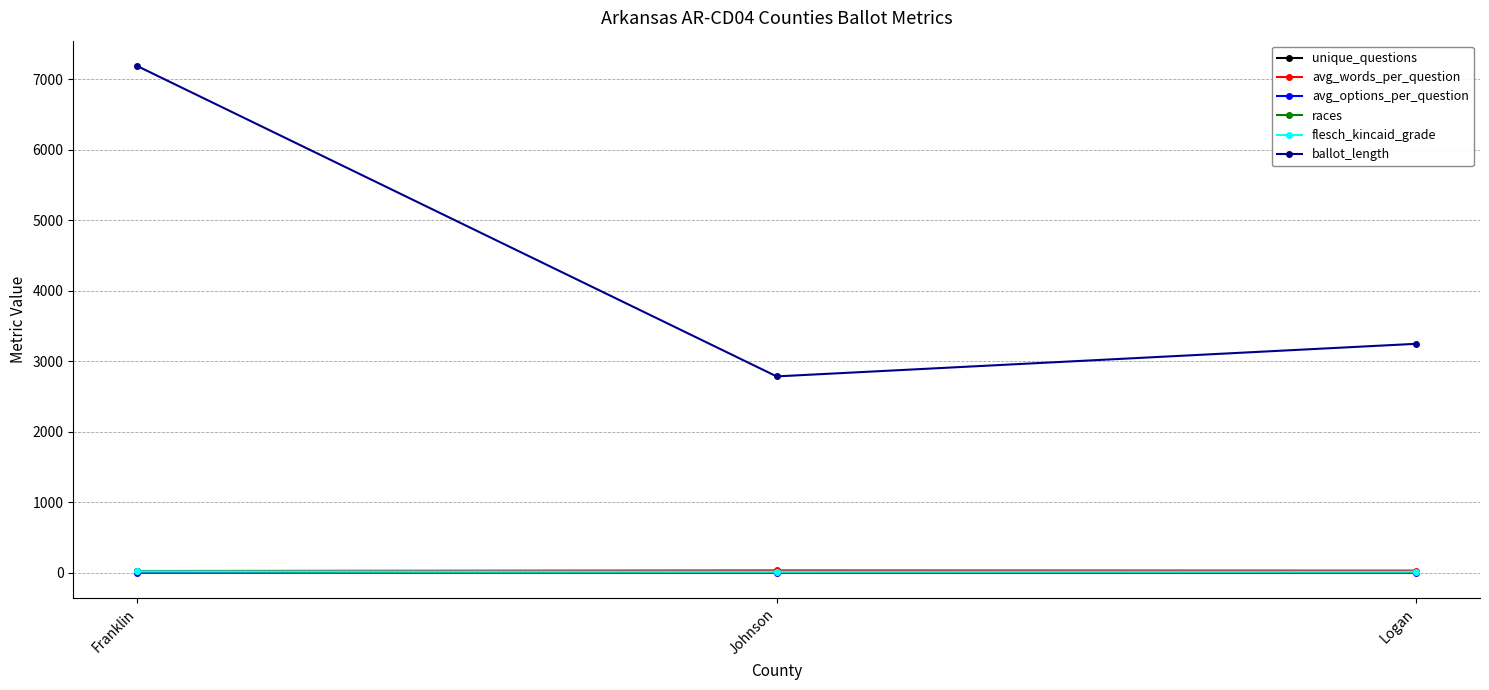

What is the label of the 3rd point from the left?

Logan